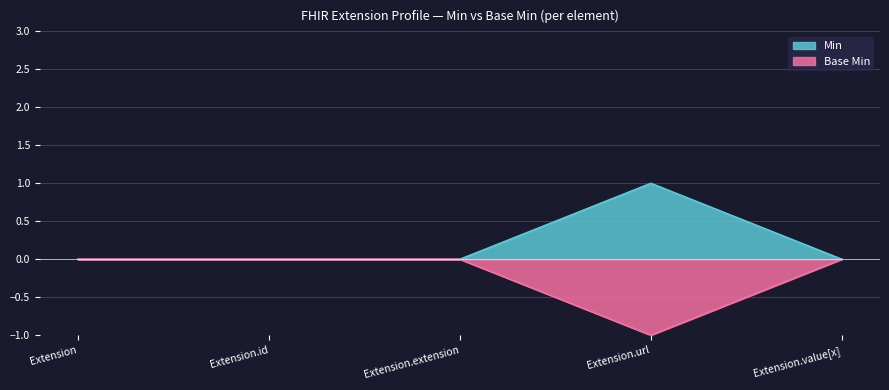

List the labels in order of Min value, smallest first.

Extension, Extension.id, Extension.extension, Extension.value[x], Extension.url